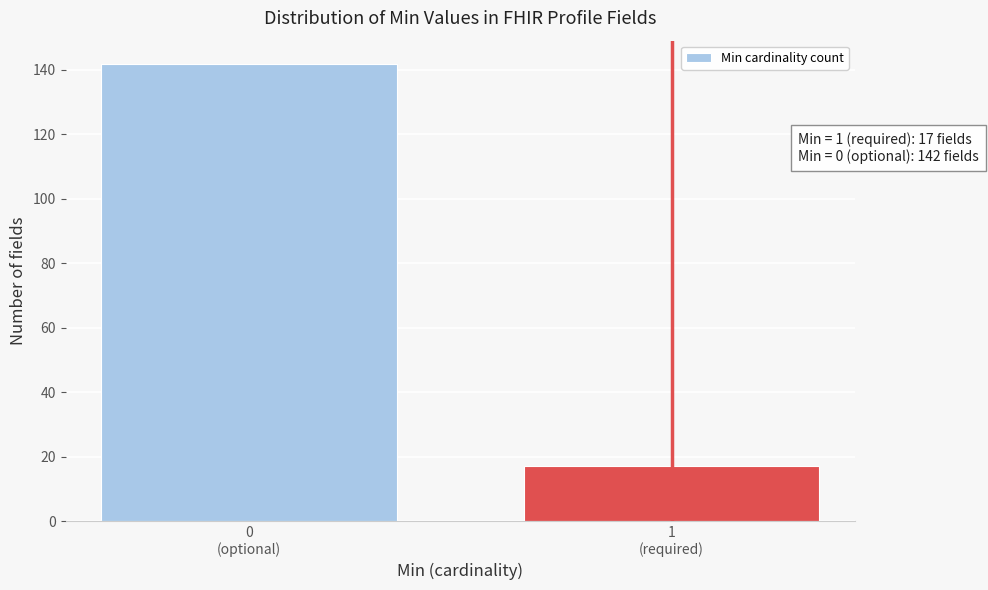

Reading right to left, list all the values displayed in this chart.

17	142